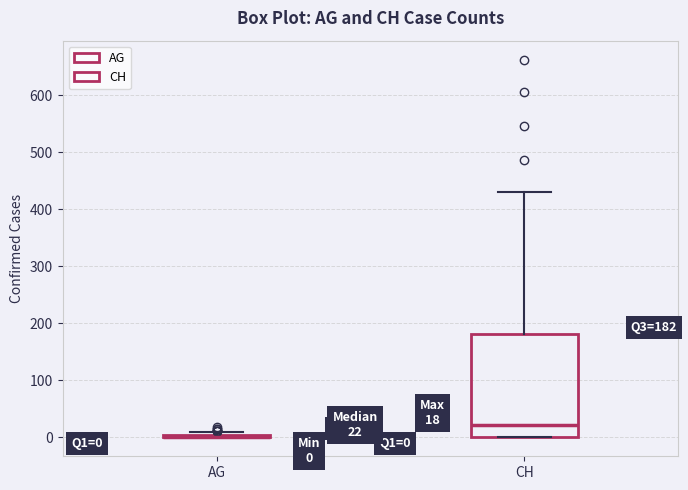

Comparing the boxes themselves (not the whiskers), which one is the tallest?

CH